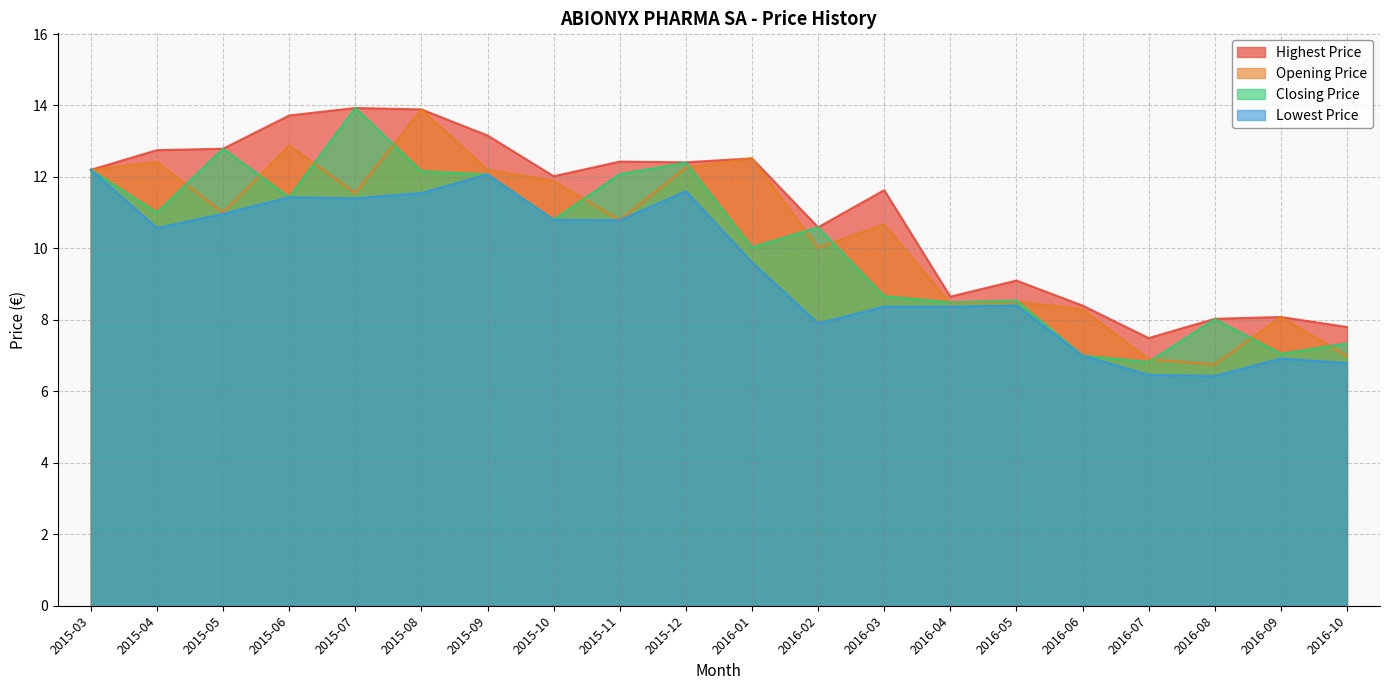

What is the label of the 6th point from the left?

2015-08